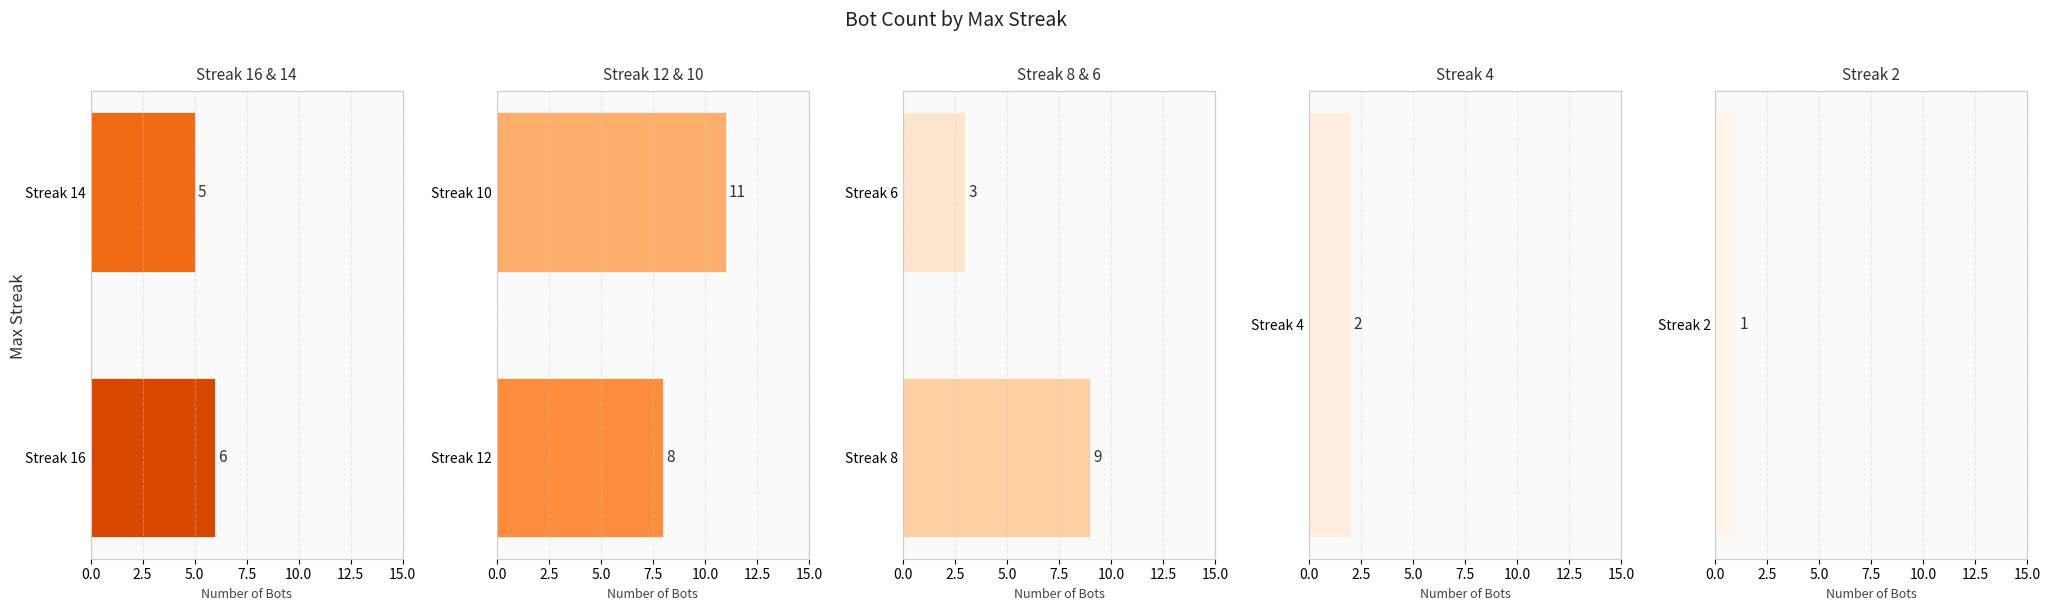

Is the value of Streak 16 & 14 at 0.0 greater than the value of Streak 12 & 10 at 2.5?

No